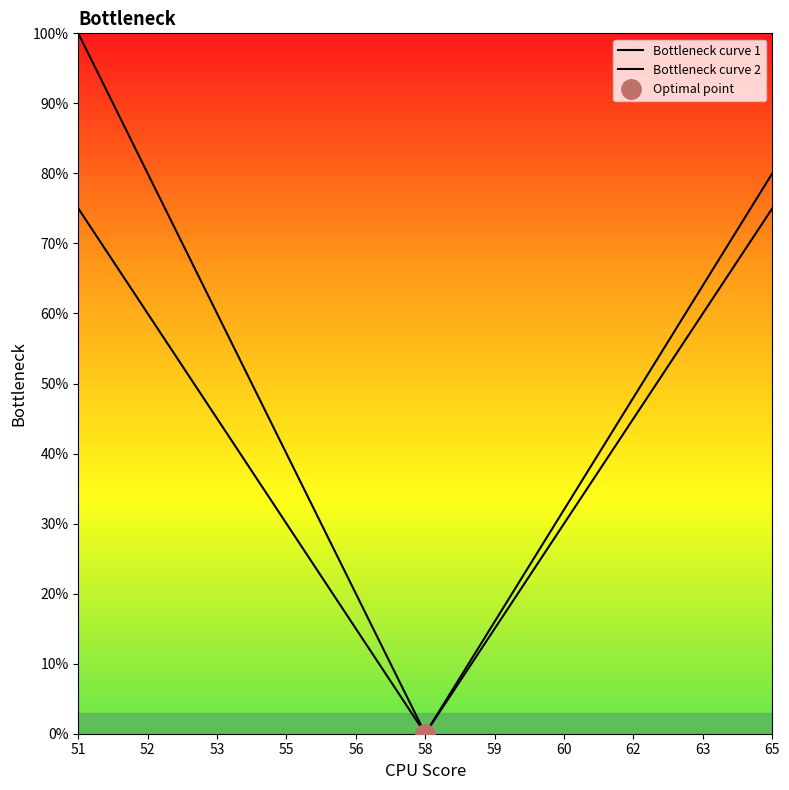

What is the sum of all Bottleneck curve 1 values?

697.1